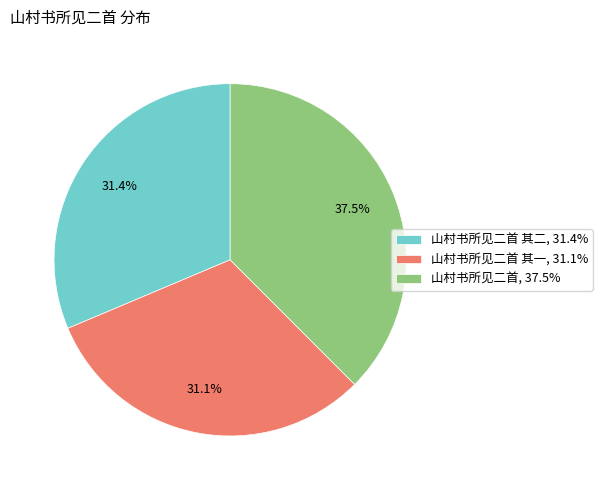

Is there any slice that represents more than half of the pie?

No